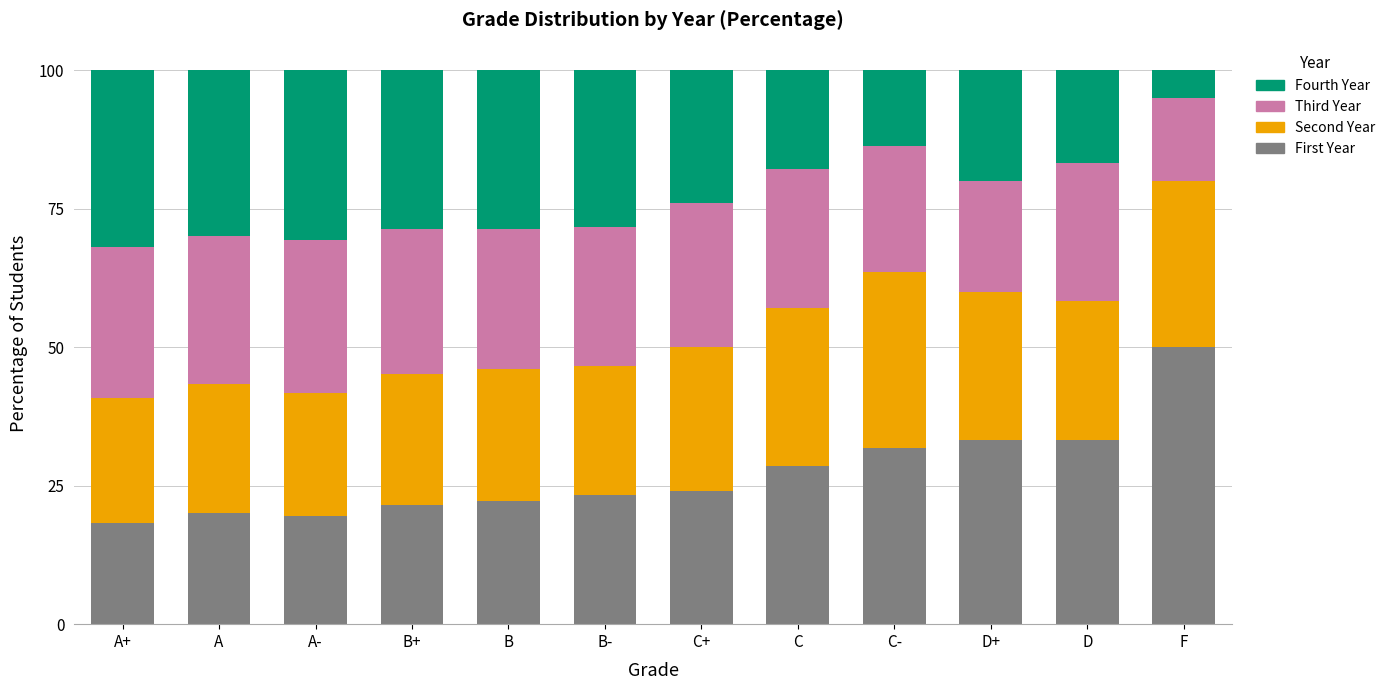

What is the total value across all series at C-?

100.0